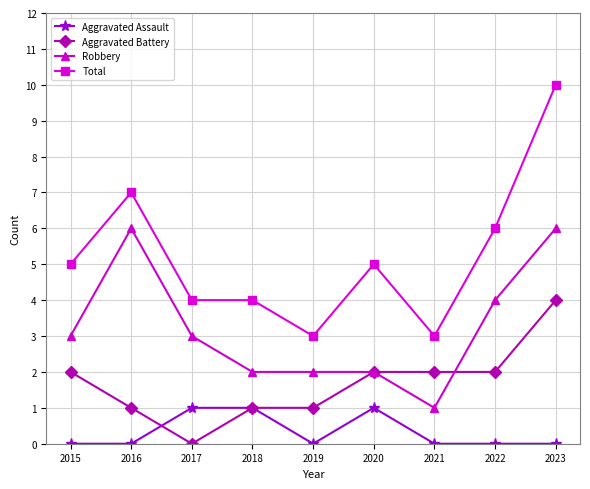

Reading left to right, list all the values displayed in this chart.

Aggravated Assault: 2015=0	2016=0	2017=1	2018=1	2019=0	2020=1	2021=0	2022=0	2023=0
Aggravated Battery: 2015=2	2016=1	2017=0	2018=1	2019=1	2020=2	2021=2	2022=2	2023=4
Robbery: 2015=3	2016=6	2017=3	2018=2	2019=2	2020=2	2021=1	2022=4	2023=6
Total: 2015=5	2016=7	2017=4	2018=4	2019=3	2020=5	2021=3	2022=6	2023=10